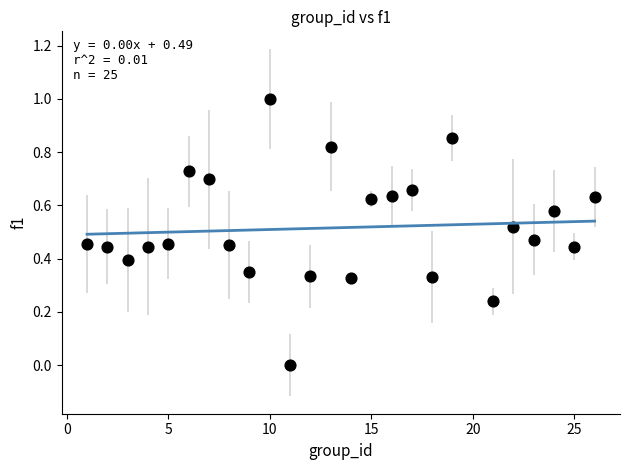

What is the range of X values (max minus min)?

25.0